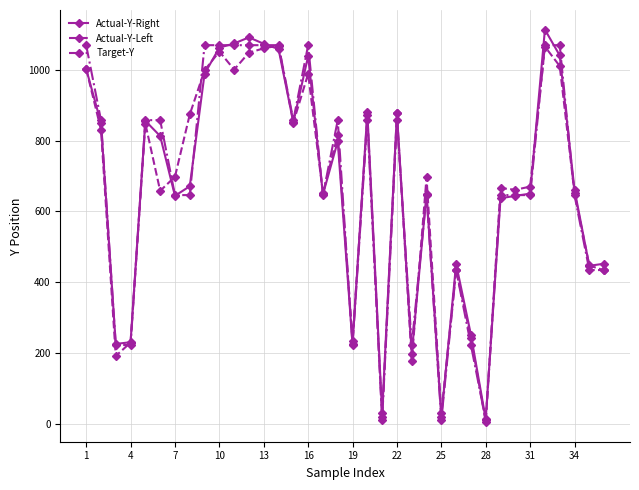

What is the value of the Actual-Y-Left point at the 13th from the left?

1061